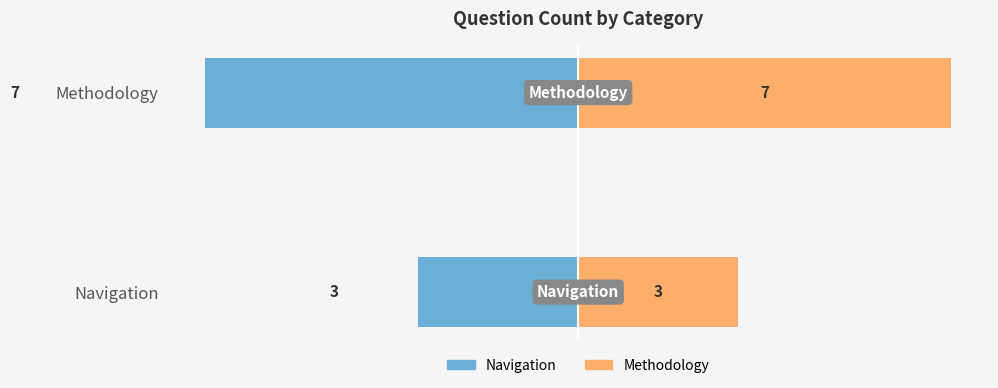

Rank the series by their maximum value, from lowest to highest.

Navigation questions, Methodology questions